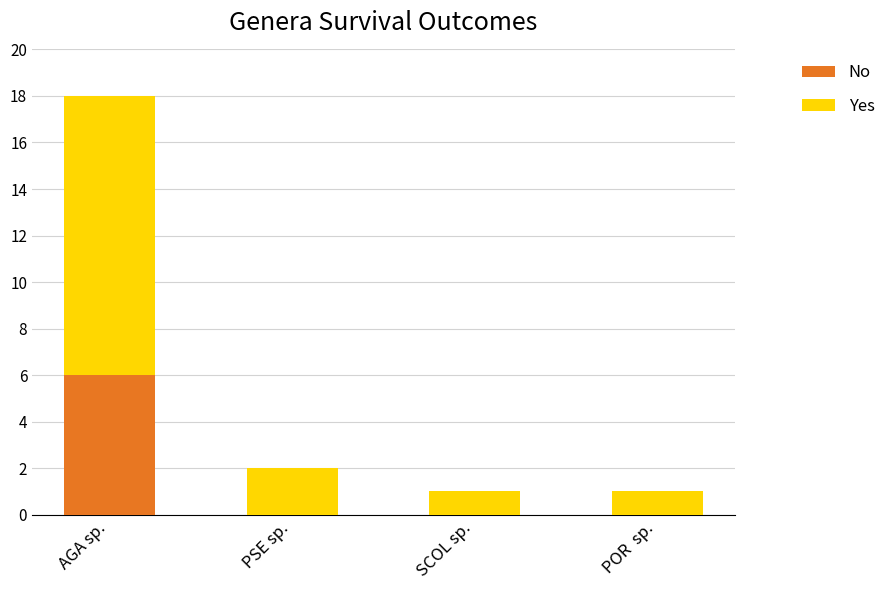

The value of No at AGA sp. is 3. True or false?

False